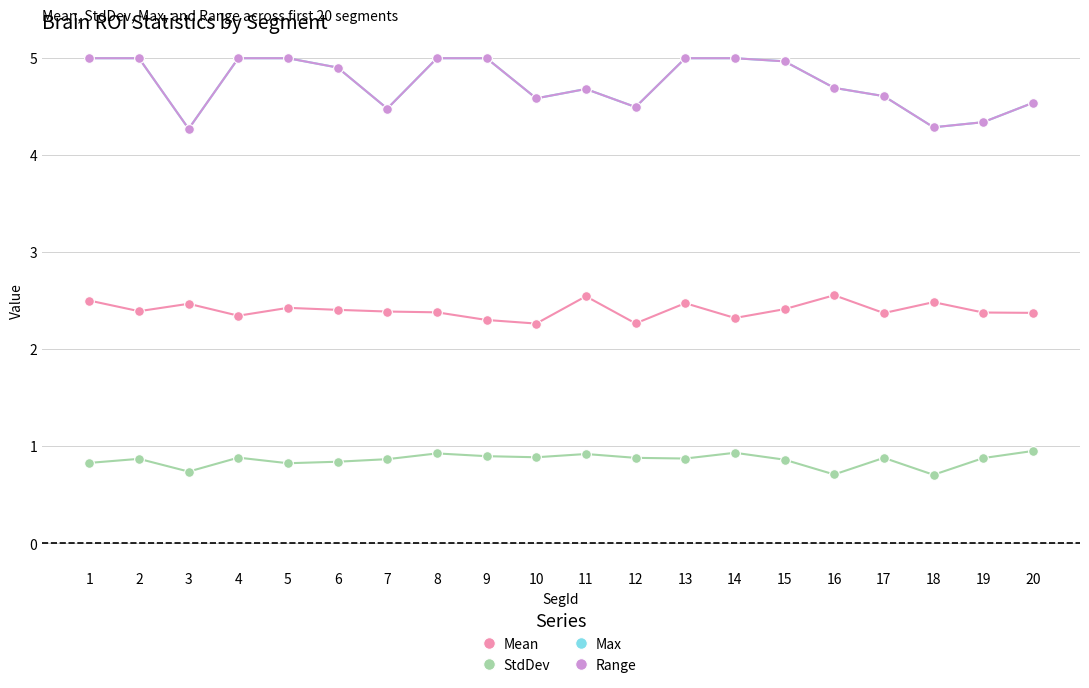

Is this an area chart (filled region under the line)?

No